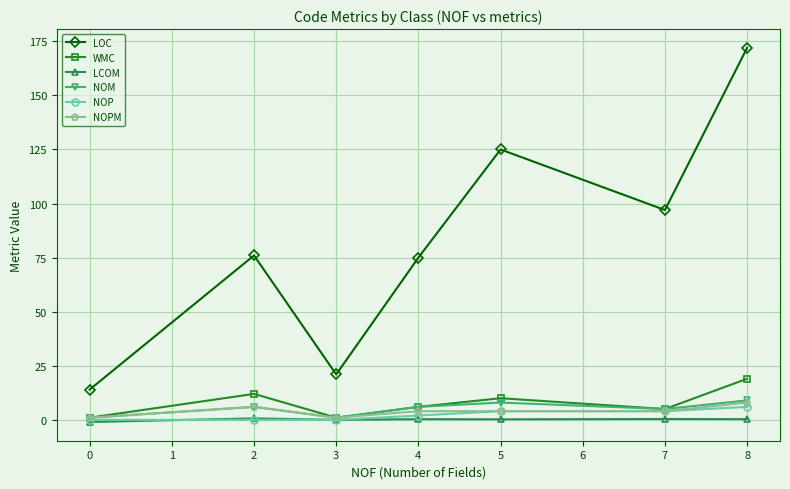

True or false: LOC and LCOM intersect in this chart.

False